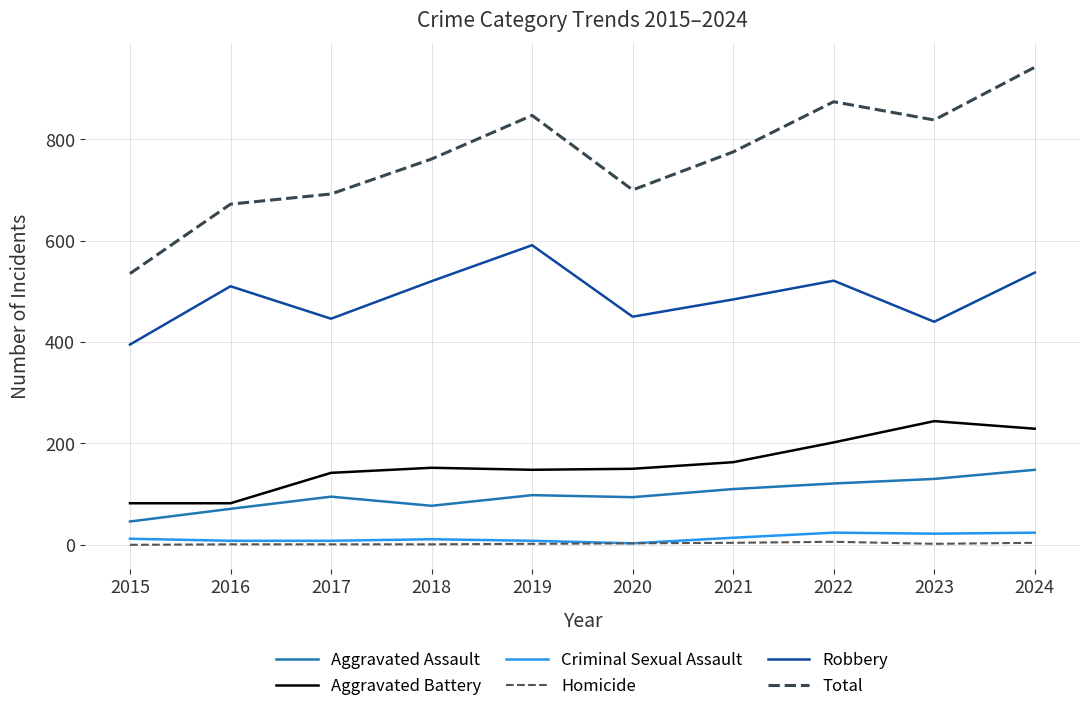

The Aggravated Battery series shows 82 at 2015. True or false?

True